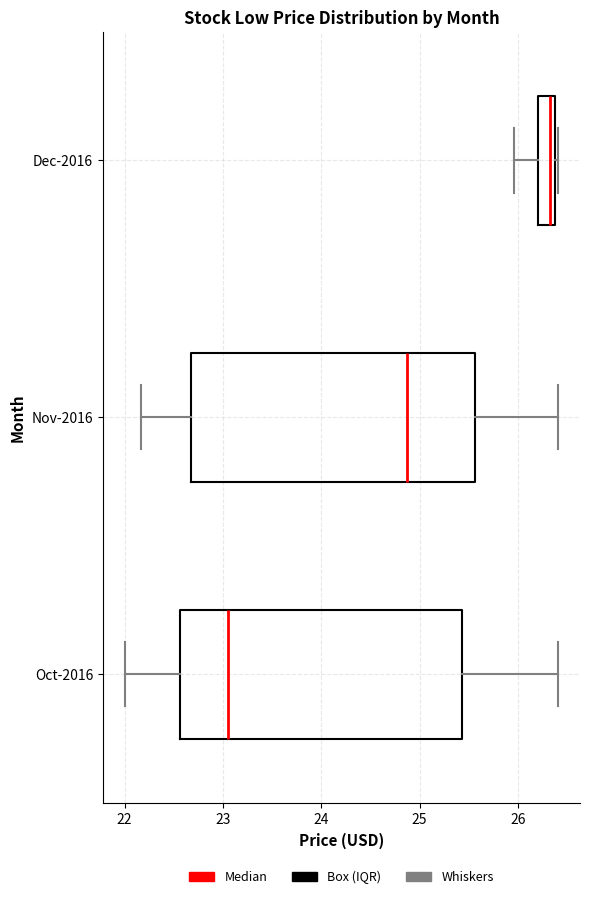

Reading bottom to top, read every box against the x-axis: the position of its median line, the range the box covers, and the ends of its whiskers. The values are not printed on the chart, so give them approximately, as read against the axis.

Oct-2016: median 23.0, box 22.6 to 25.4, whiskers 22.0 to 26.4
Nov-2016: median 24.9, box 22.7 to 25.6, whiskers 22.2 to 26.4
Dec-2016: median 26.3, box 26.2 to 26.4, whiskers 26.0 to 26.4 (just right of the box's right edge)